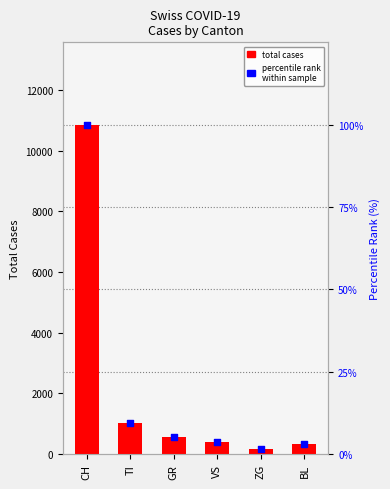

Which series has the largest Y range (max minus min)?

total cases